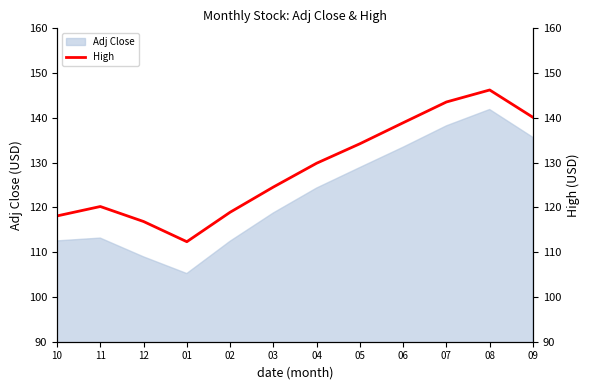

How many interior local peaks (higher than both neighbors) does the data have?

2